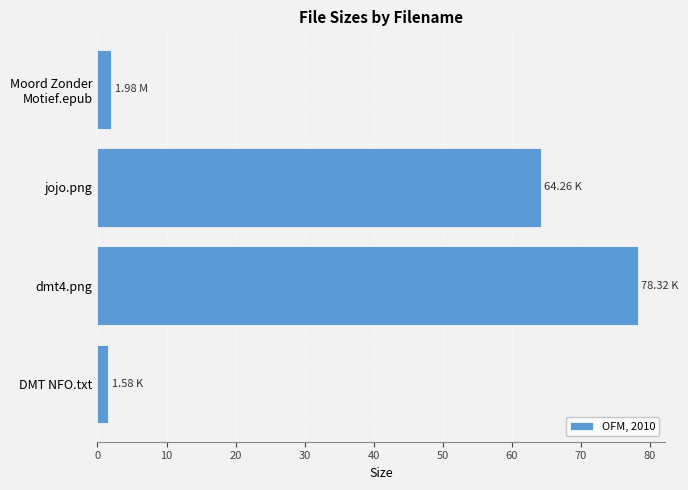

At which label is the value closest to 39?

jojo.png